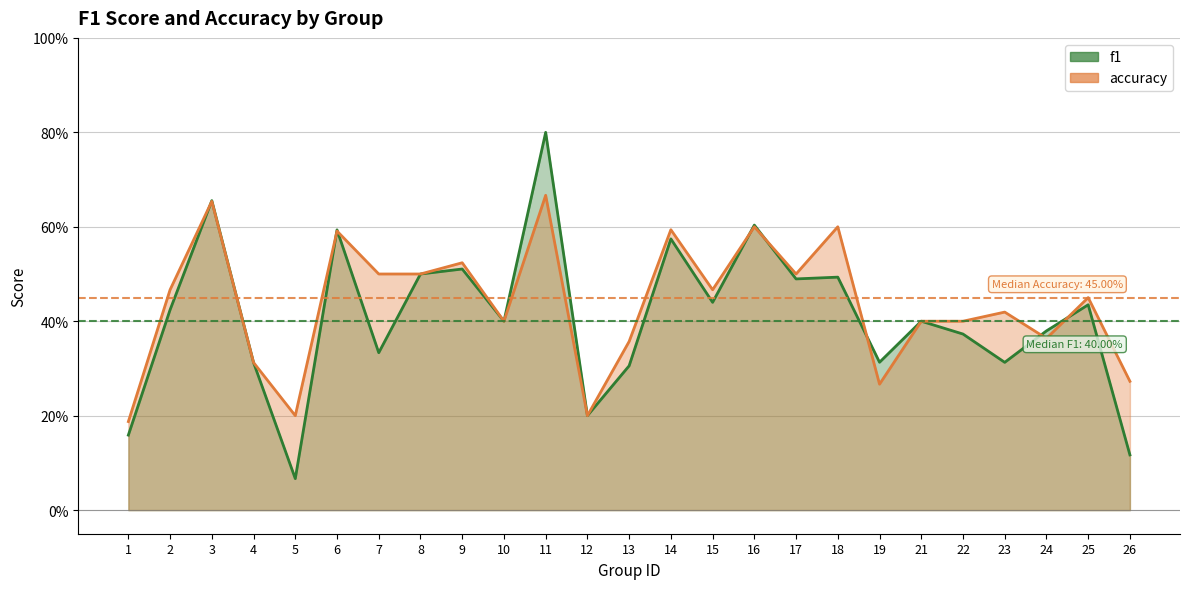

Which series has the largest range (max minus min)?

f1